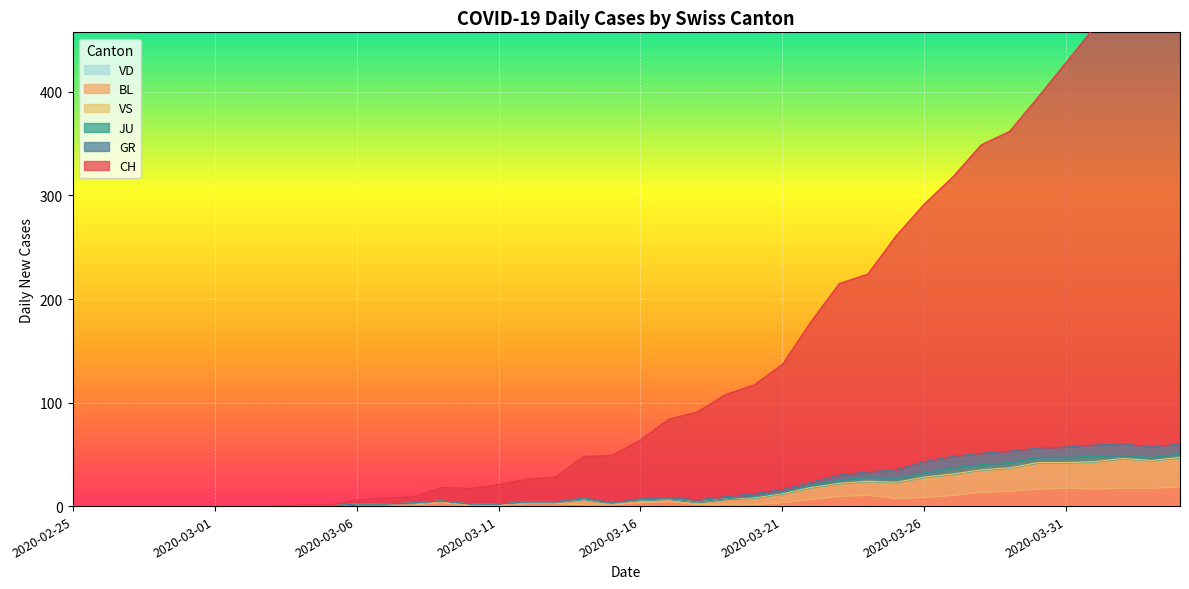

At which label is CH closest to 238?

2020-03-24